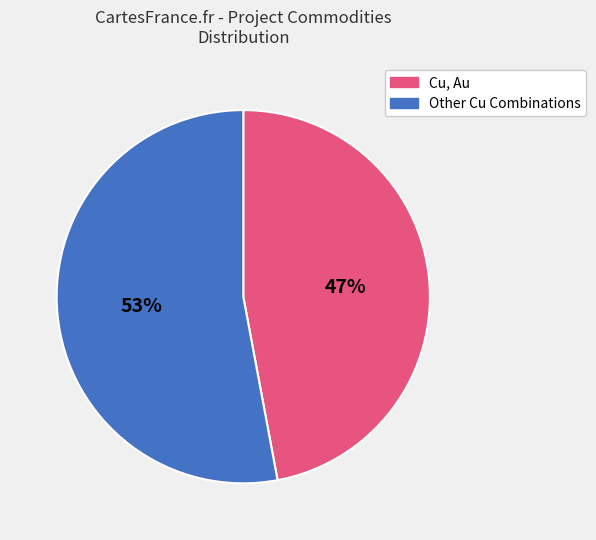

How many segments does this pie chart have?

2